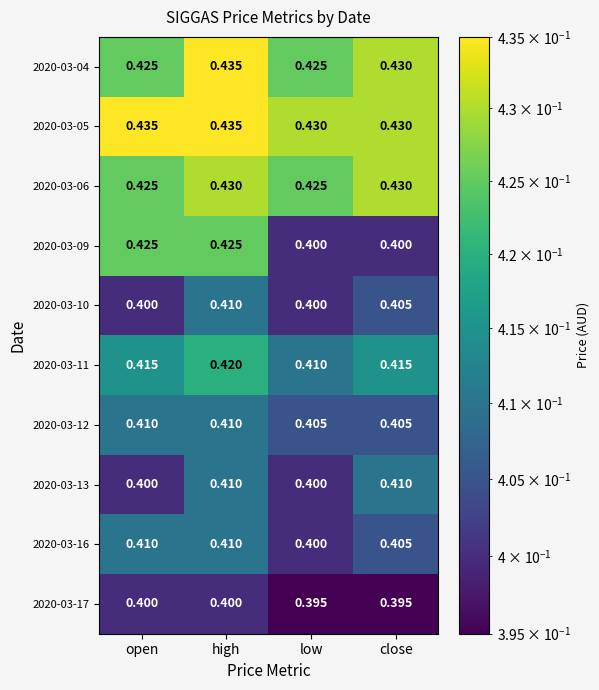

At which category is the sum across all series the highest?

high